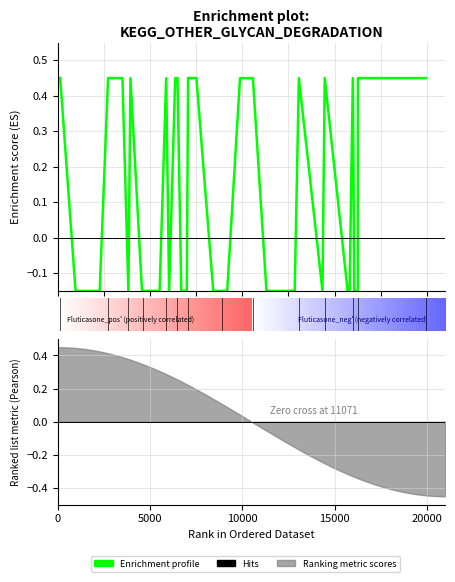

How many lines are shown in the chart?

1